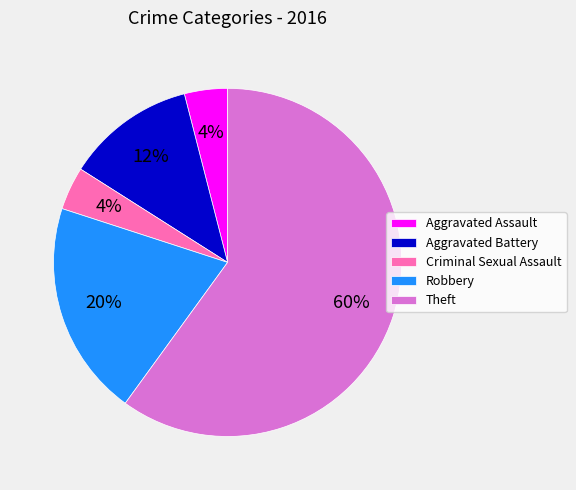

To the nearest percent, what is the difference between the largest and smallest slice percentages?

56%